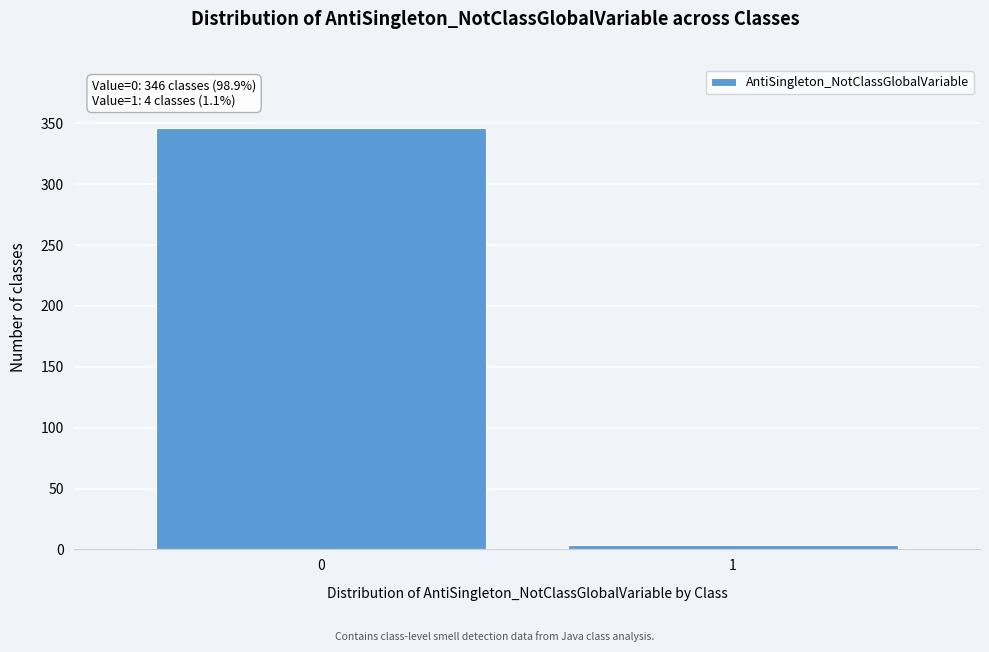

Reading right to left, what are all the values shown in this chart?

4	346